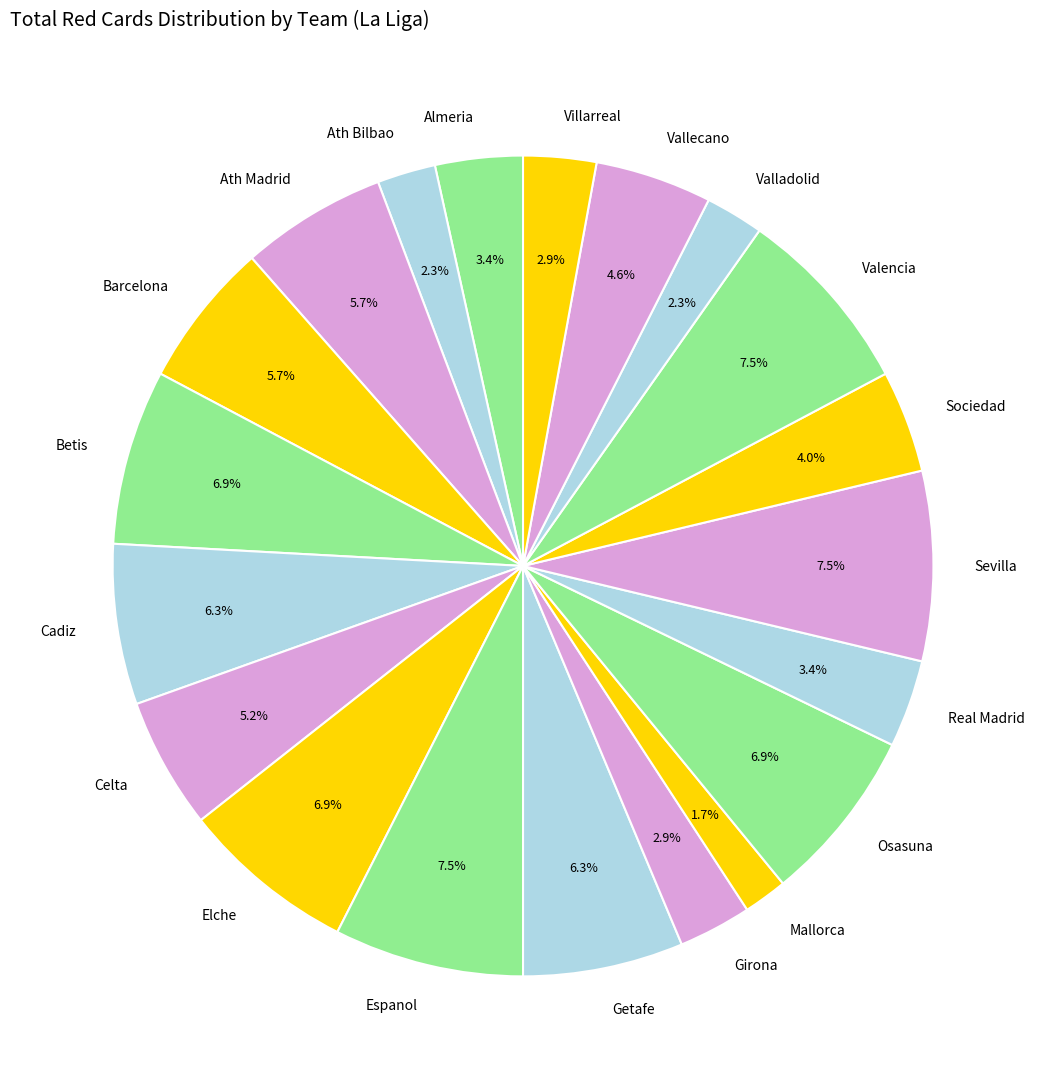

Is it true that Sevilla is 1% of the pie?

False